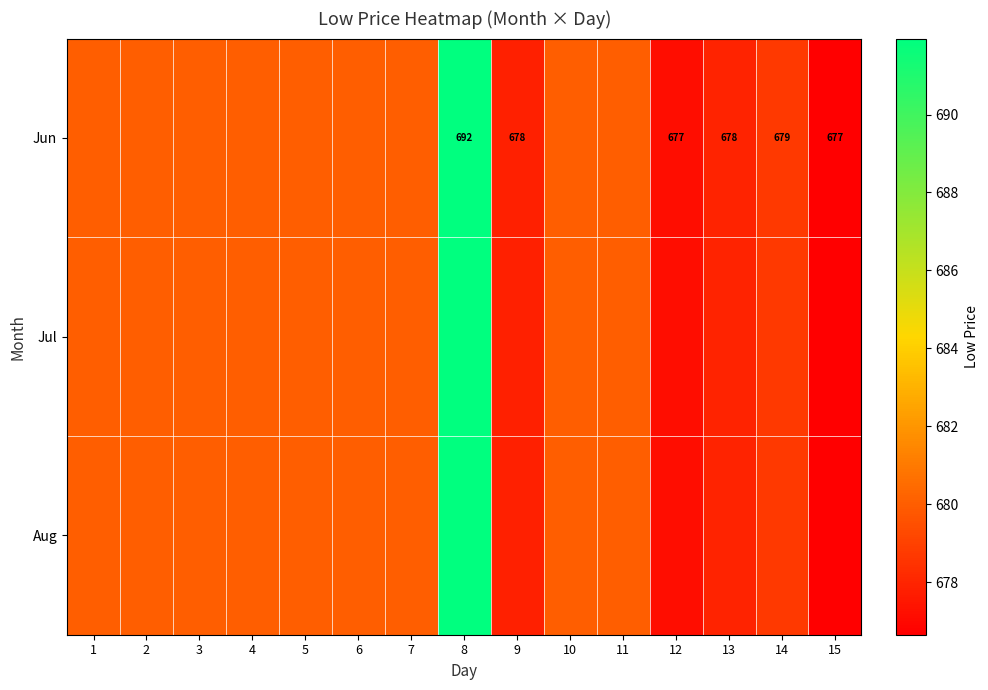

Where is Aug nearest to the value 684?

1